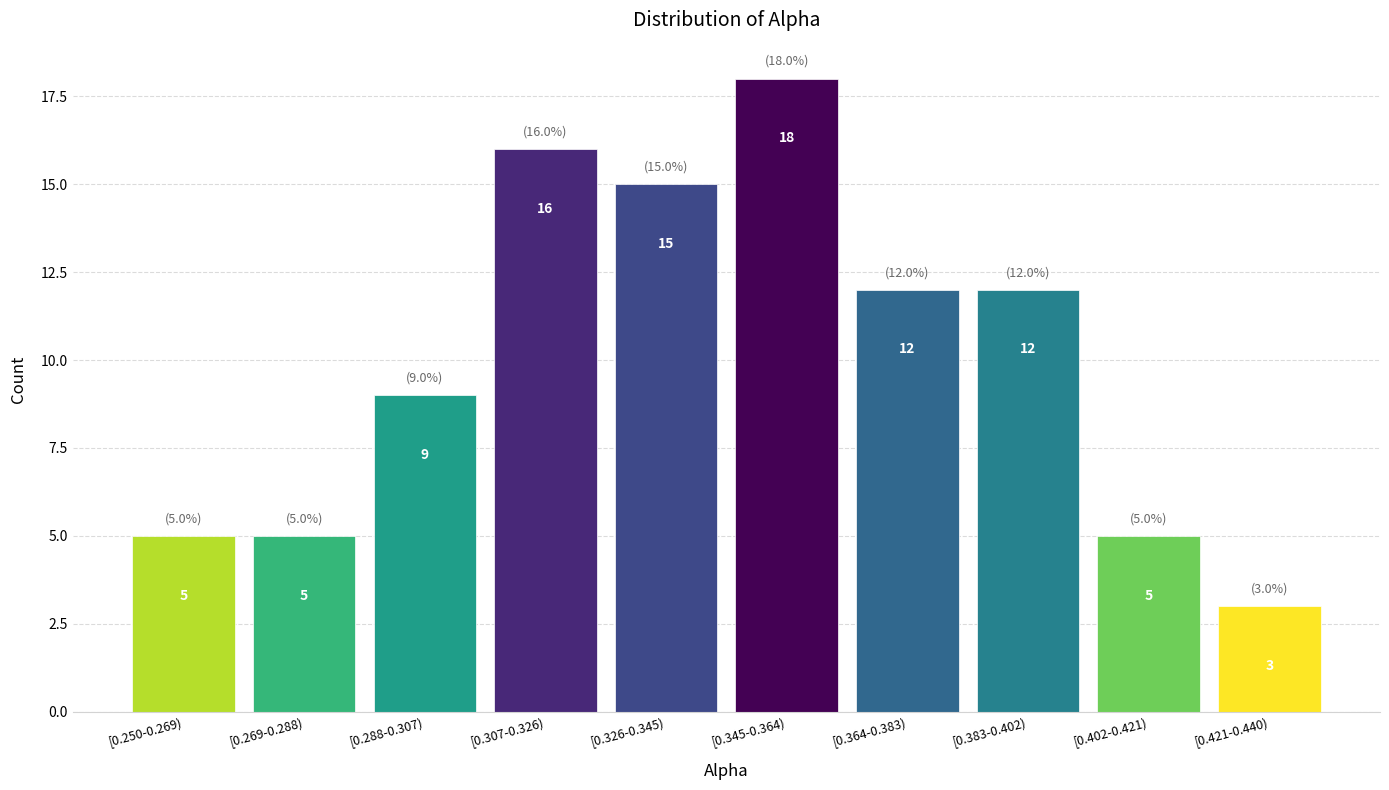

Reading right to left, transcribe all the data shown in this chart.

3	5	12	12	18	15	16	9	5	5